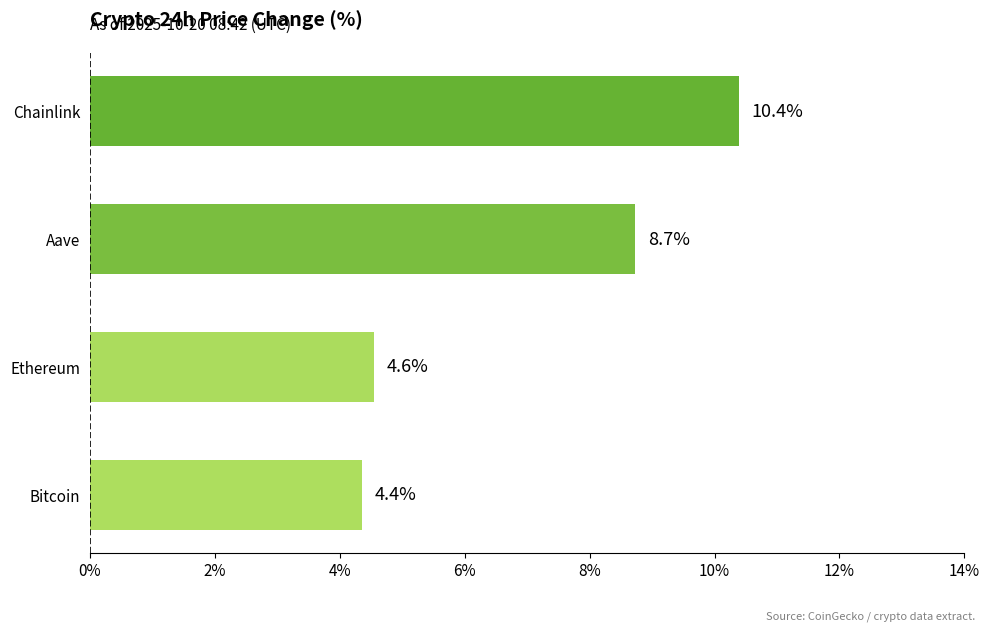

Which label corresponds to the largest value in the chart?

Chainlink